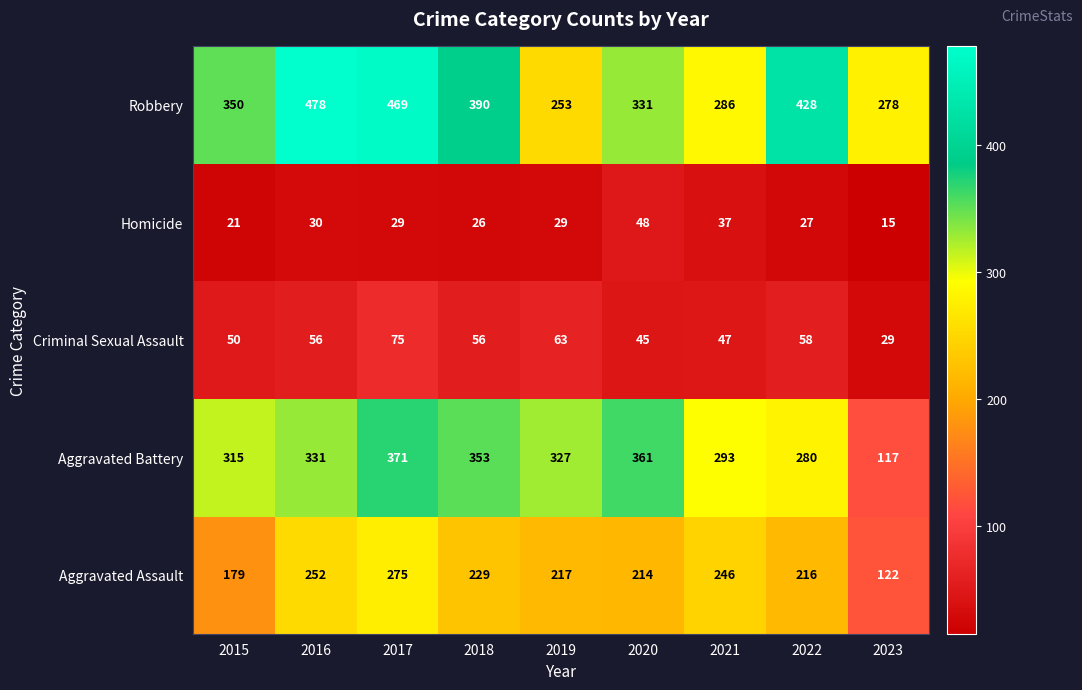

The value of Aggravated Battery at 2018 is 353. True or false?

True